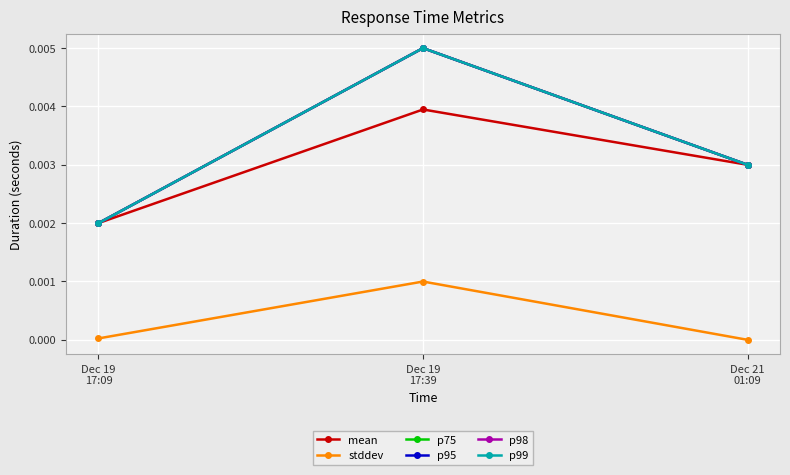

At Dec 19
17:09, list the series in order from smallest to largest.

stddev, p75, p95, p98, p99, mean